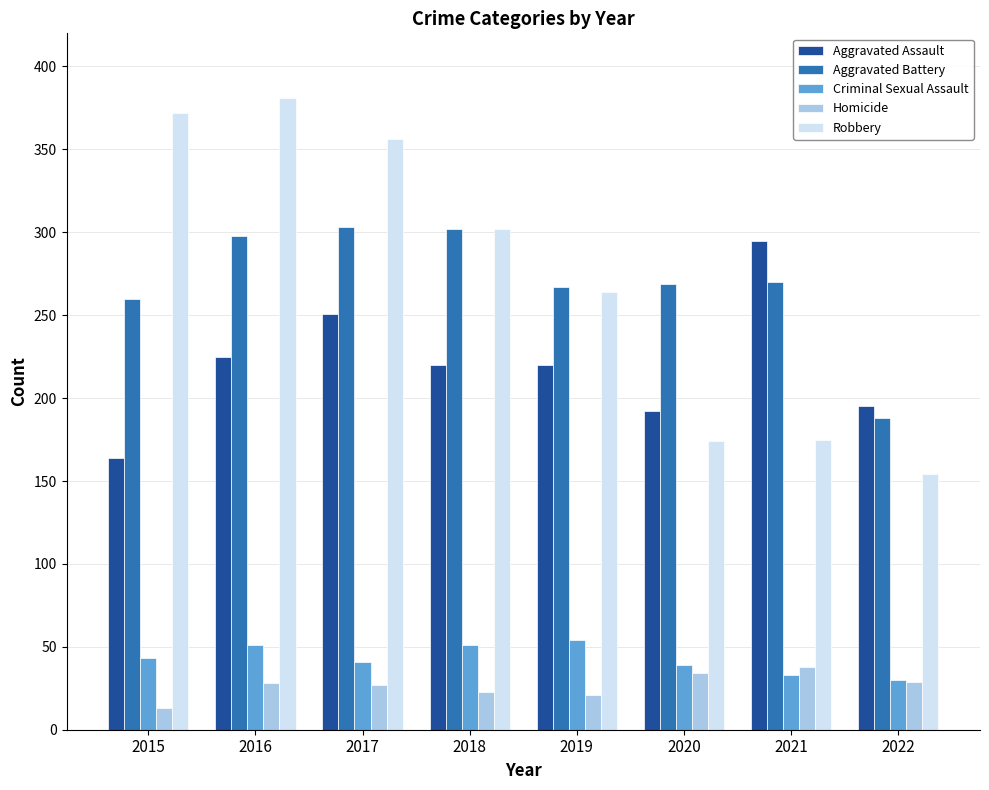

How many data points in Criminal Sexual Assault are less than 43?

4